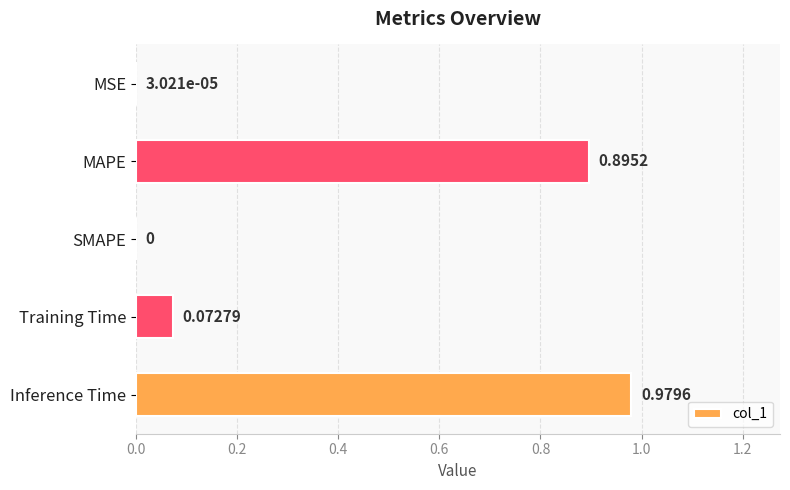

What is the change in value from MSE to MAPE?

+0.9